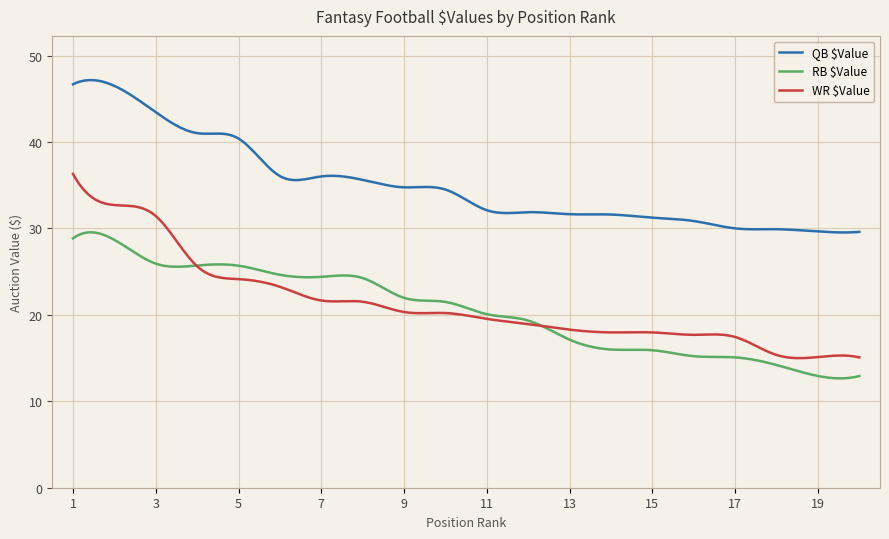

What are all the series names shown in the legend?

QB $Value, RB $Value, WR $Value